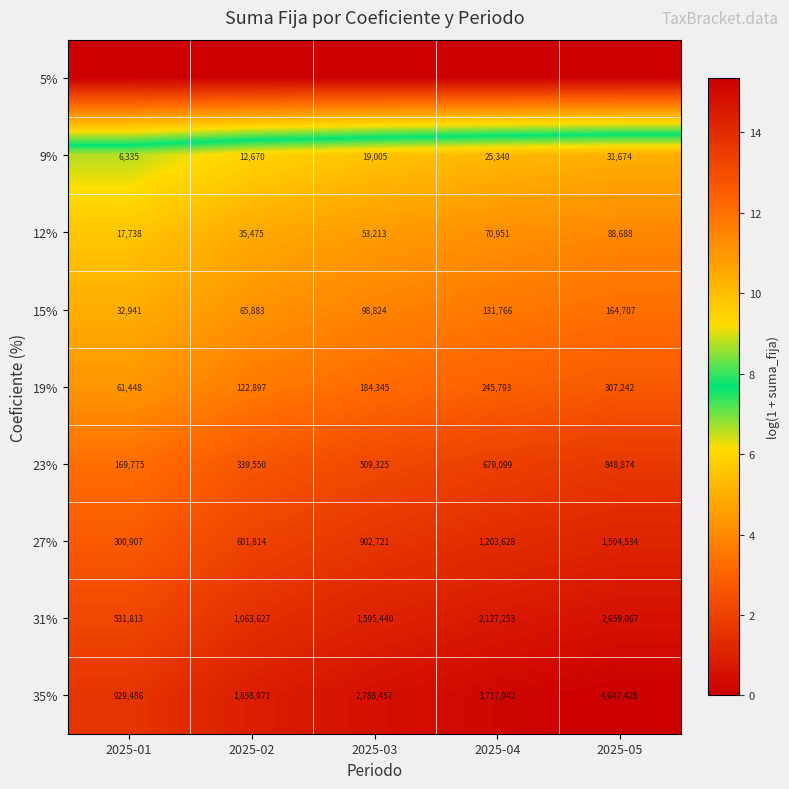

At which label does 19% reach its minimum?

2025-01